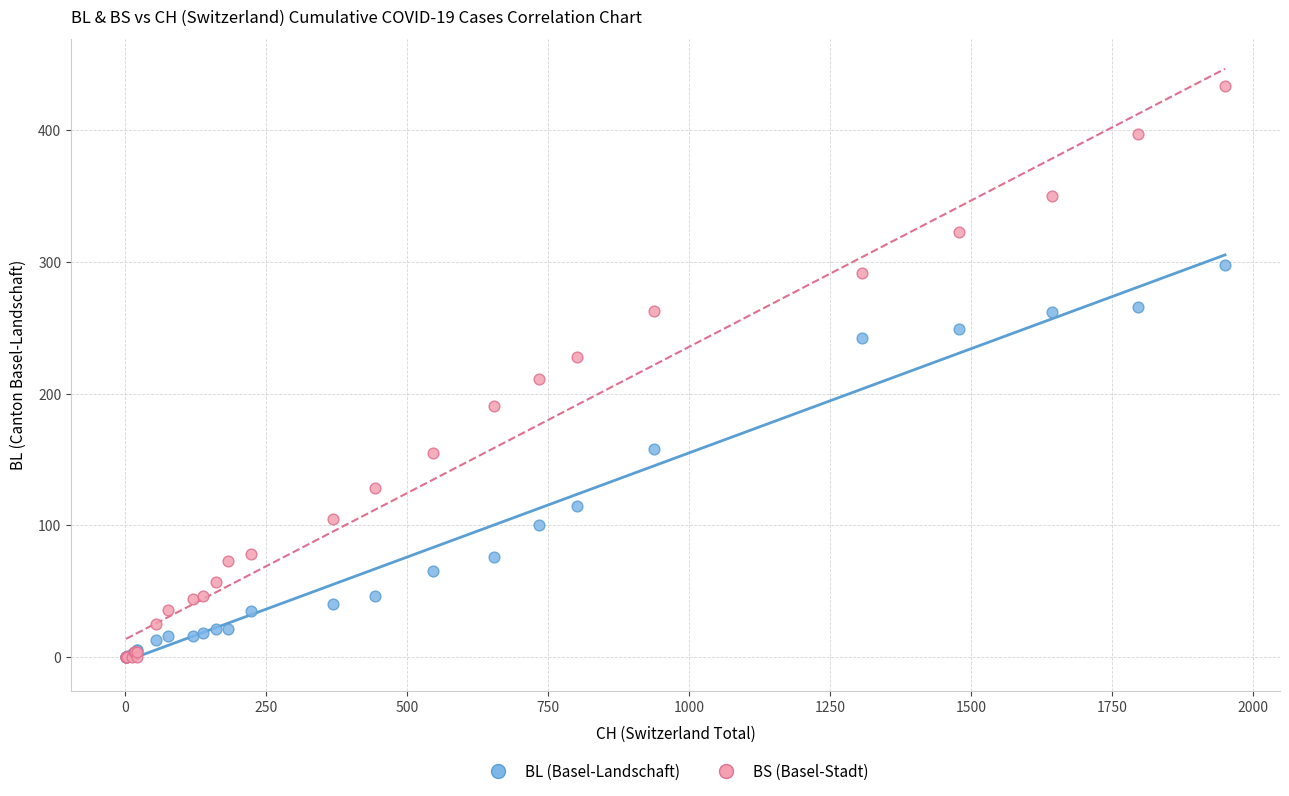

Across all series, what Y value is closest to 217?

211